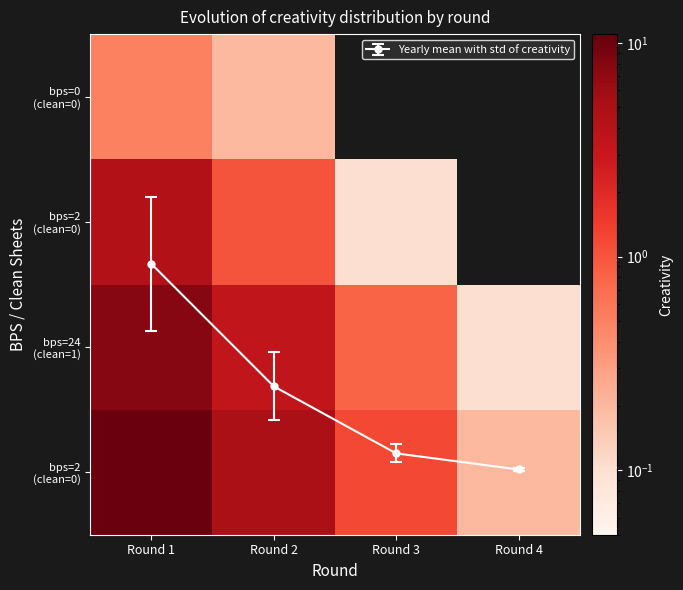

At which category does the chart reach its peak across all series?

Round 1